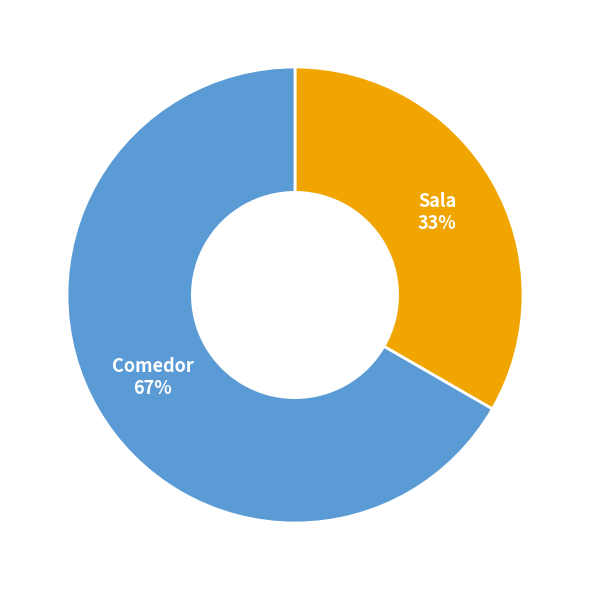

To the nearest percent, what is the average slice percentage?

50%